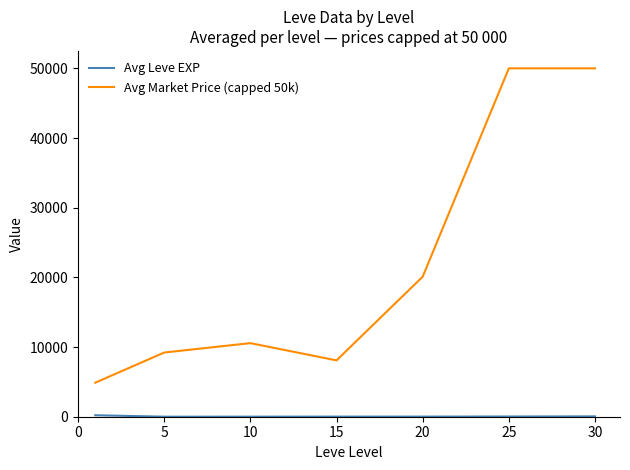

What is the difference between the second highest and minimum values in the Avg Market Price (capped 50k) series?

45116.0